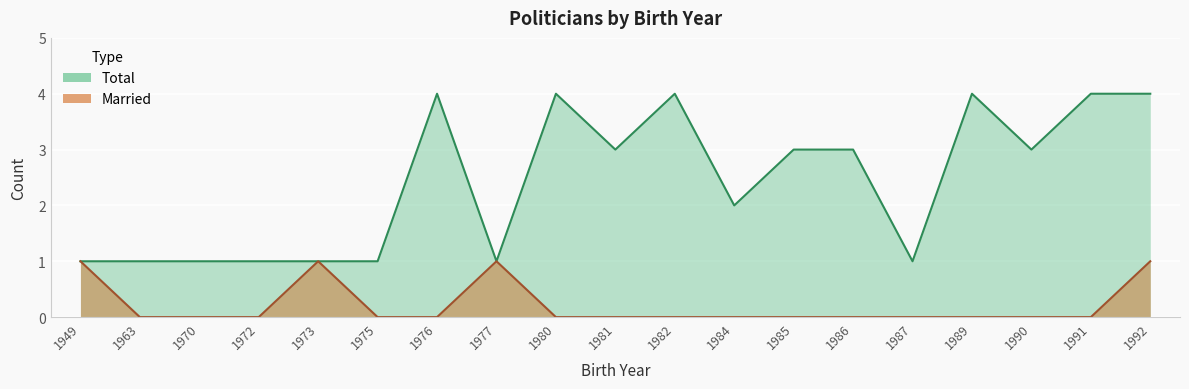

List the series in order of their peak value, highest first.

Total, Married